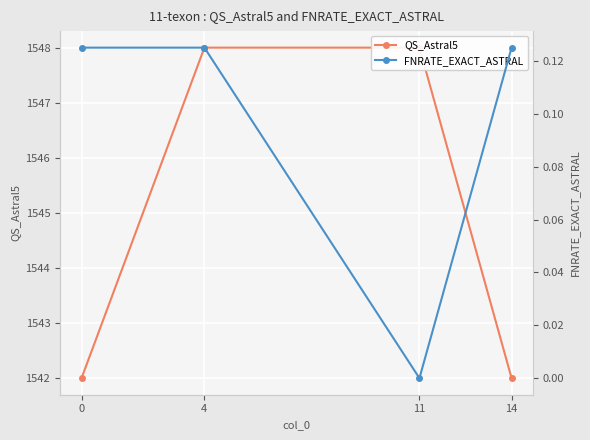

Rank the categories by FNRATE_EXACT_ASTRAL value from highest to lowest.

0, 4, 14, 11